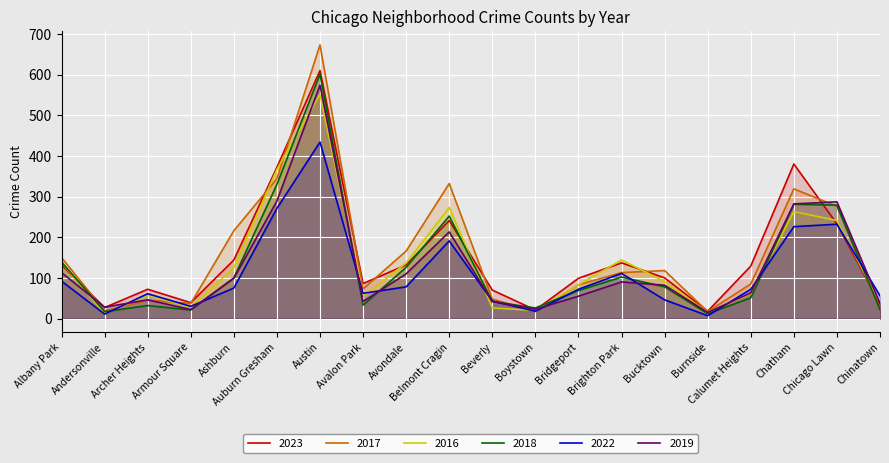

What is the difference between the 2017 values at Archer Heights and Bucktown?

73